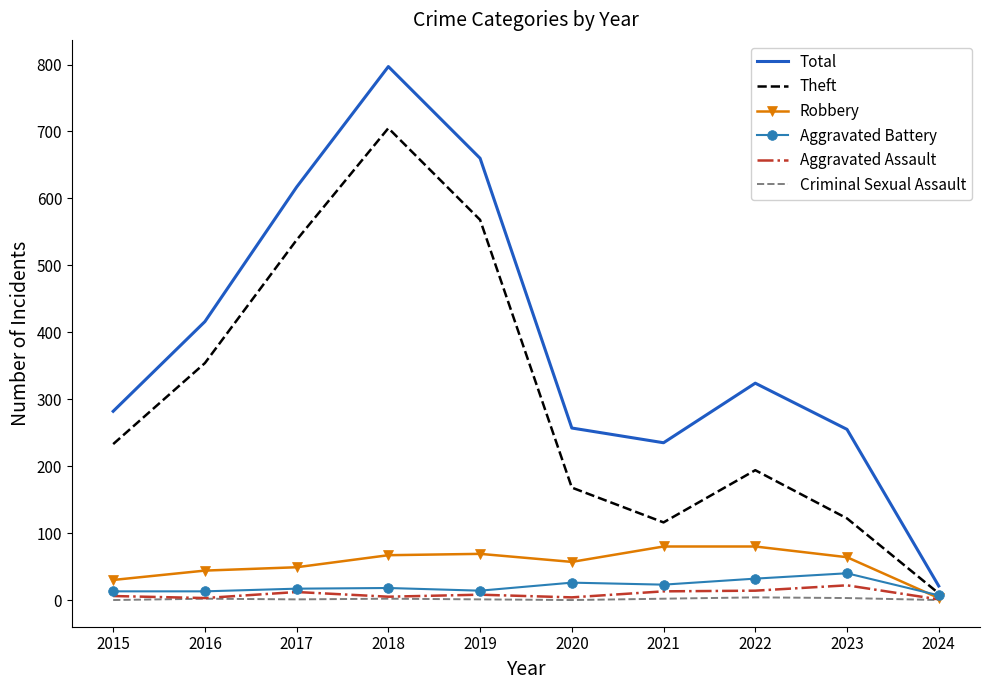

How many values in the Theft series are below 233?

5